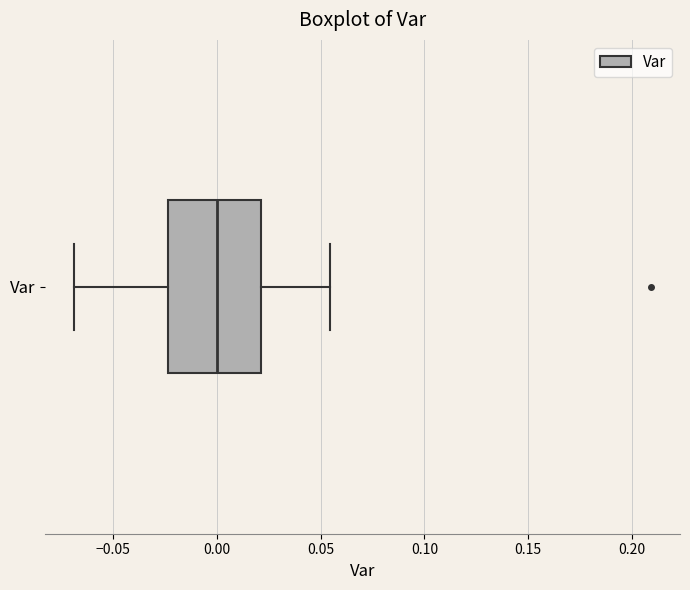

Read this box plot against the x-axis: the position of the median line, the range covered by the box, and the ends of both whiskers. The values are not printed on the chart, so give them approximately, as read against the axis.

median 0.000, box -0.025 to 0.020, whiskers -0.070 to 0.055